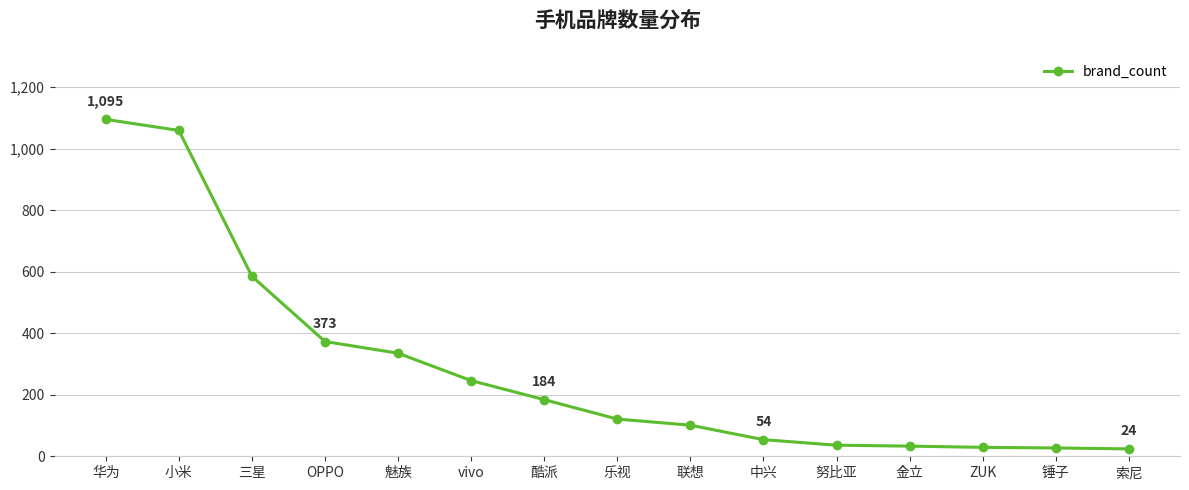

What is the label of the 3rd point from the left?

三星